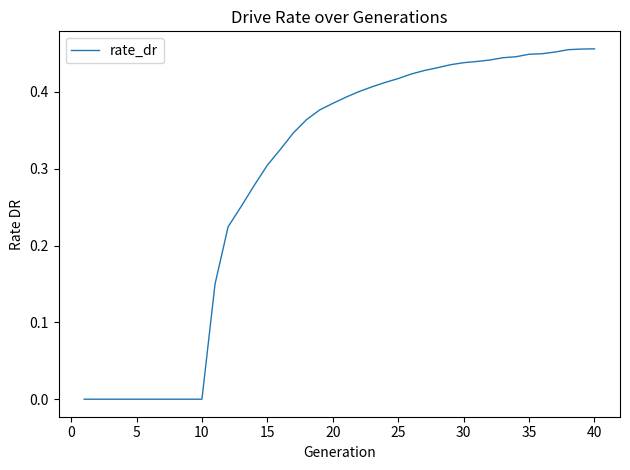

Is this an area chart (filled region under the line)?

No